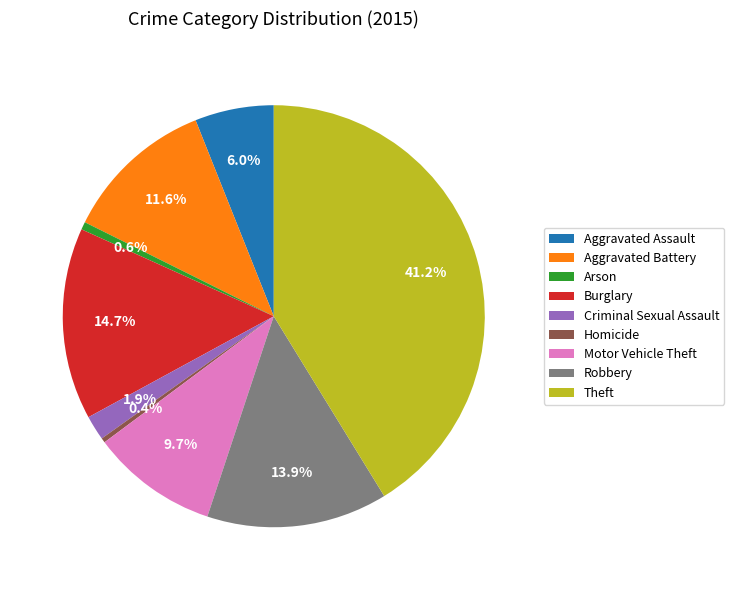

Between Aggravated Battery and Homicide, which is larger?

Aggravated Battery